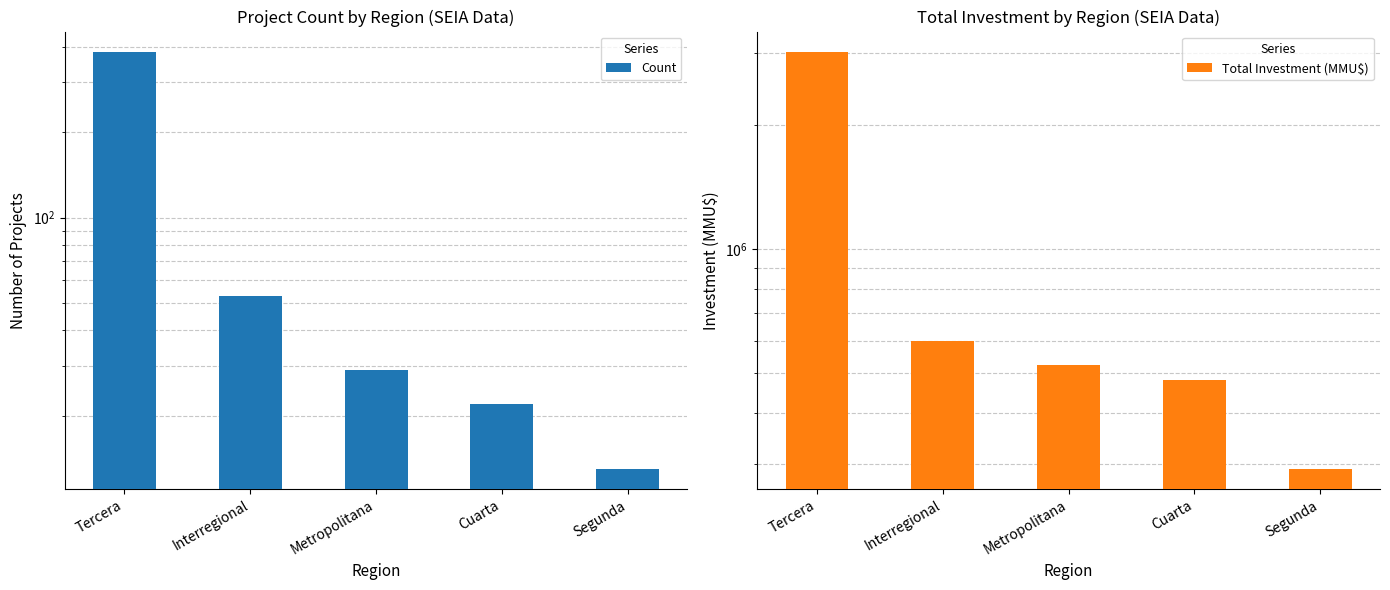

Reading right to left, extract all data points from this chart.

Count: 13	22	29	53	383
Total Investment (MMU$): 293000	480370	522983	600000	3010583